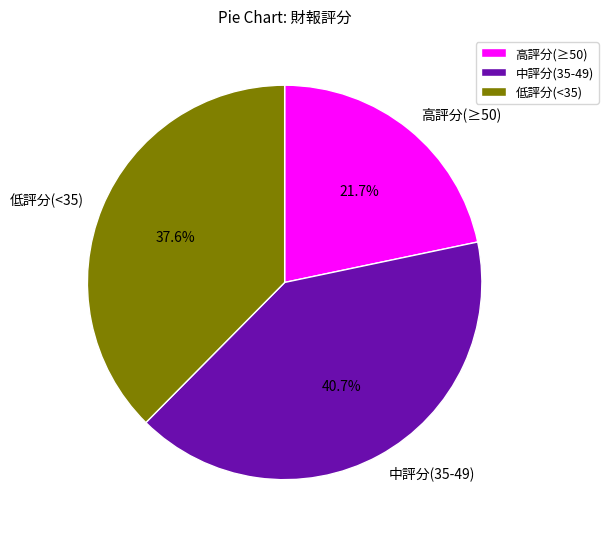

Which category has the biggest portion of the pie?

中評分(35-49)